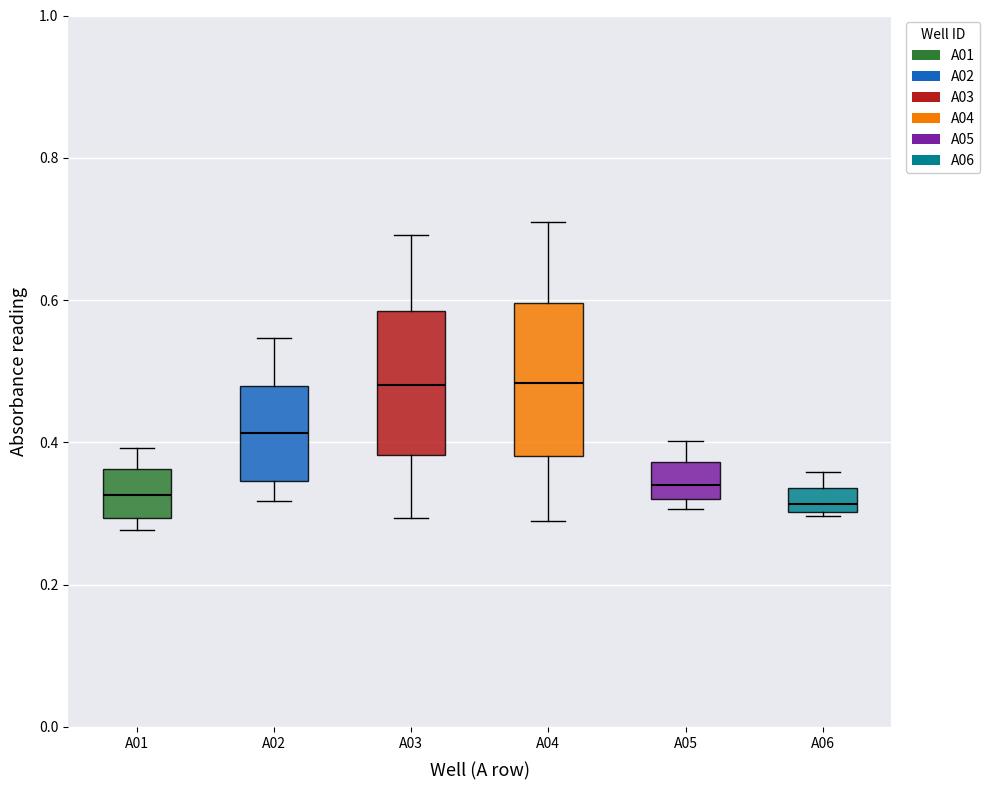

Reading left to right, transcribe this box plot: for each box, give where its median line is, the range the box spans, and where its two whiskers end, as read against the y-axis. The values are not printed on the chart, so give them approximately, as read against the axis.

A01: median 0.32, box 0.30 to 0.36, whiskers 0.28 to 0.40
A02: median 0.42, box 0.34 to 0.48, whiskers 0.32 to 0.54
A03: median 0.48, box 0.38 to 0.58, whiskers 0.30 to 0.70
A04: median 0.48, box 0.38 to 0.60, whiskers 0.30 to 0.72
A05: median 0.34, box 0.32 to 0.38, whiskers 0.30 to 0.40
A06: median 0.32, box 0.30 to 0.34, whiskers 0.30 (just below the box's lower edge) to 0.36